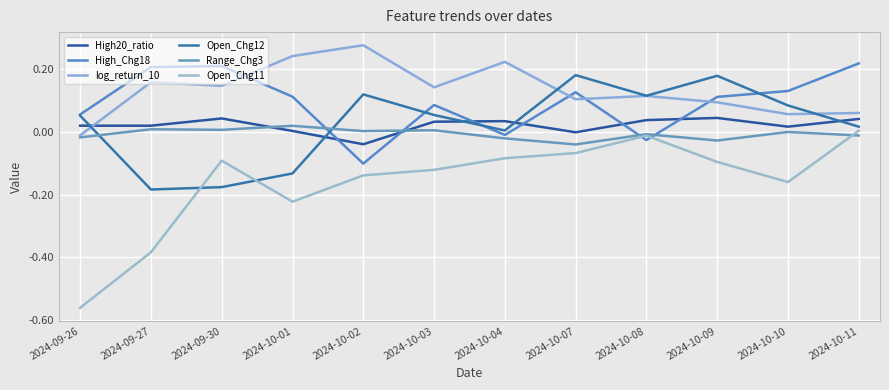

What is the difference between the highest and lowest values at 2024-09-27?

0.6